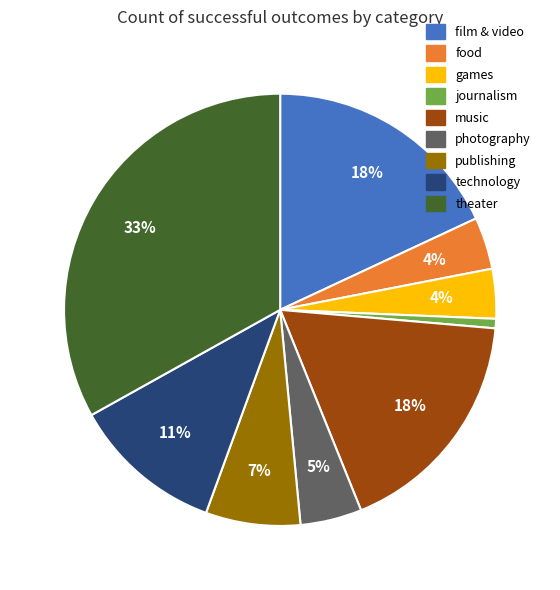

What percentage is the journalism slice, to the nearest percent?

1%